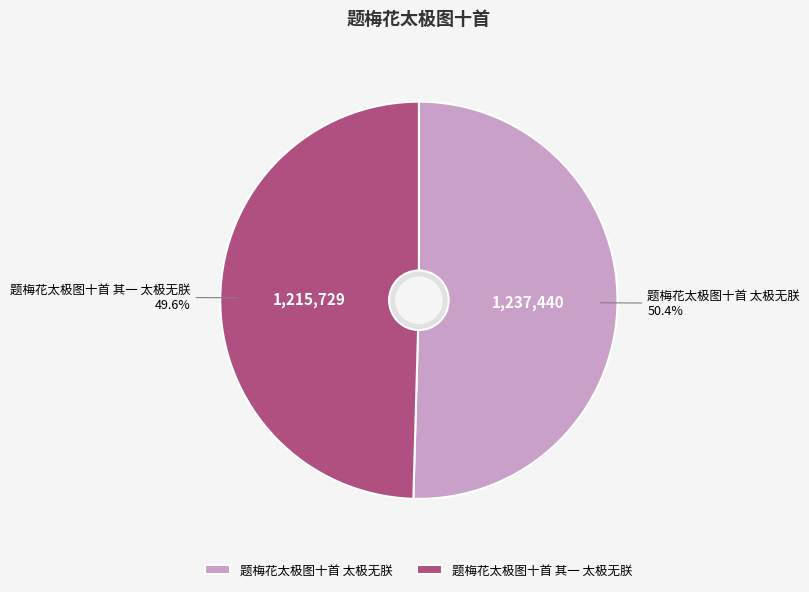

Count the number of slices in the pie.

2